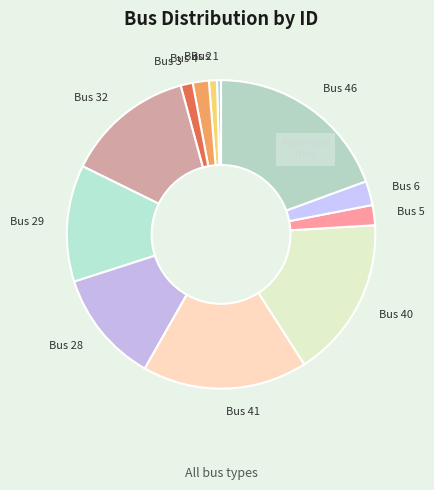

Between Bus 41 and Bus 1, which is larger?

Bus 41